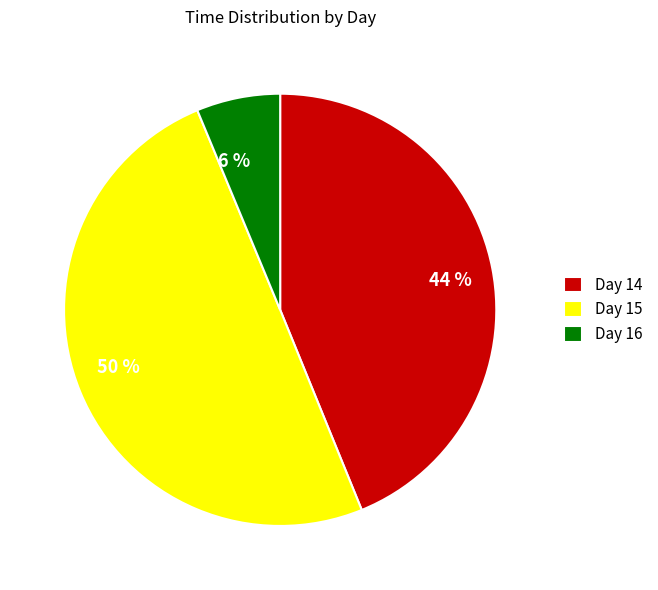

Combined, do 50 % and 44 % account for over 50%?

Yes